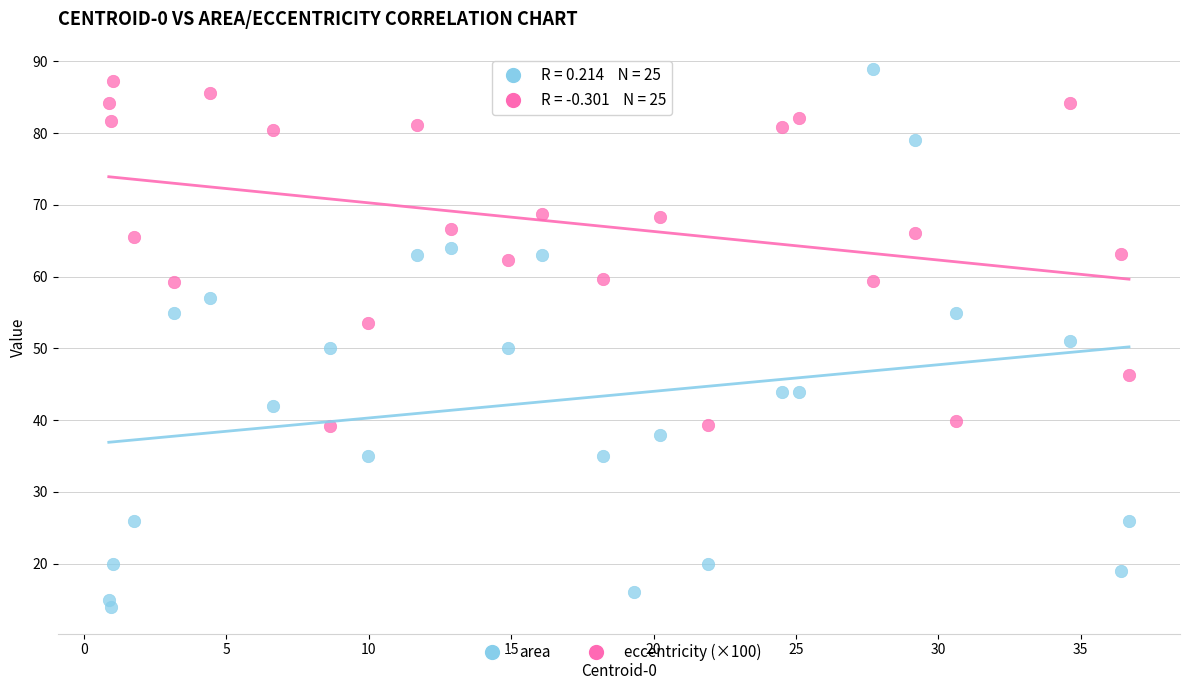

Which series contains the lowest Y value?

area